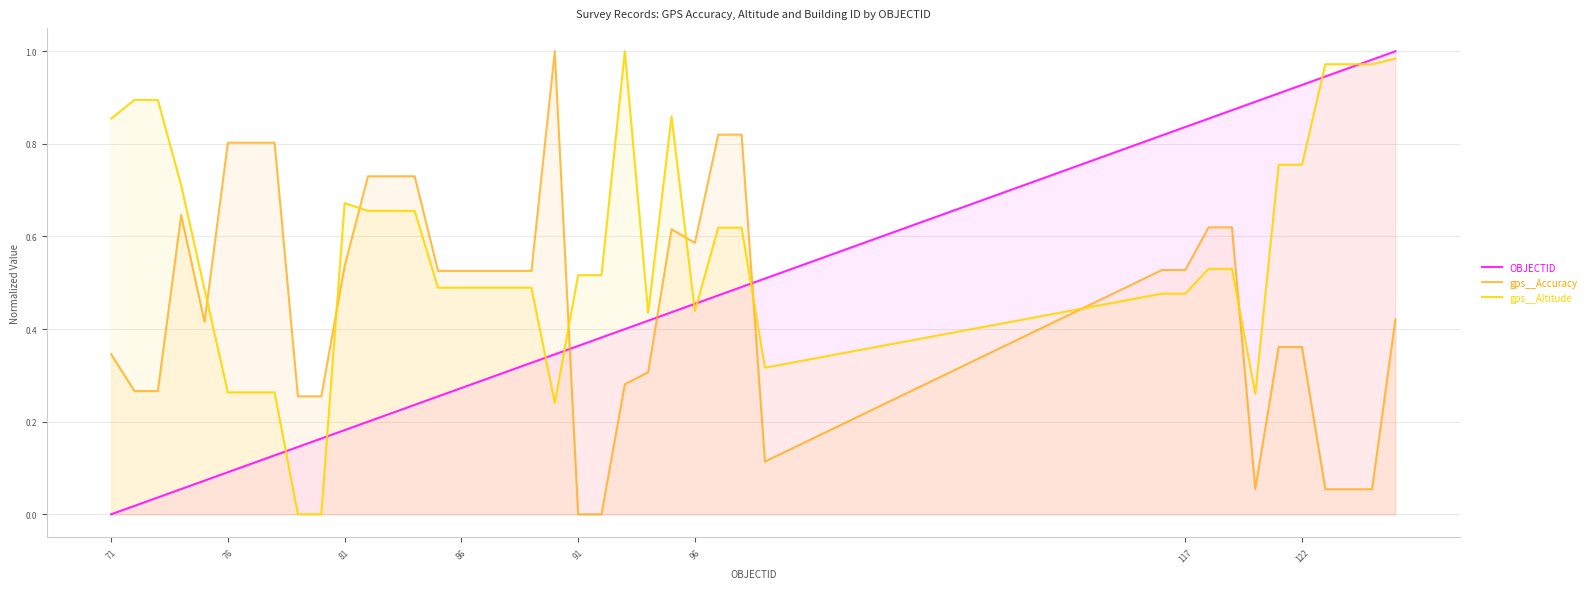

True or false: gps__Accuracy and gps__Altitude intersect in this chart.

True